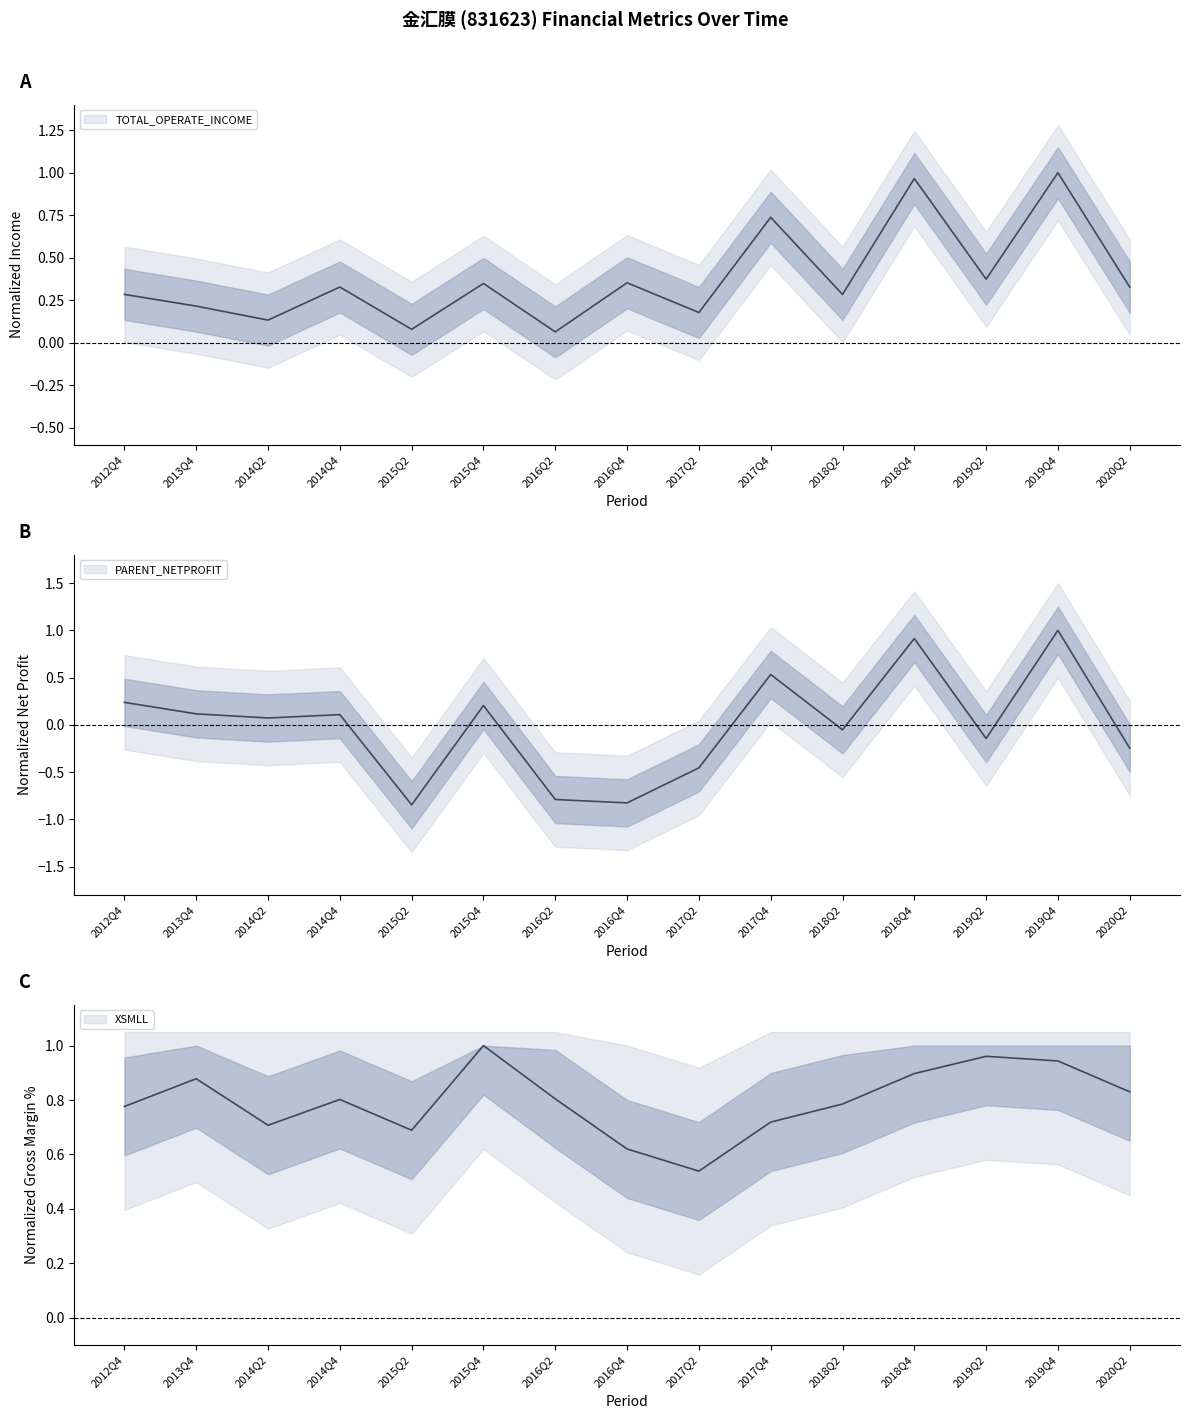

Which series has the largest total across all categories?

XSMLL